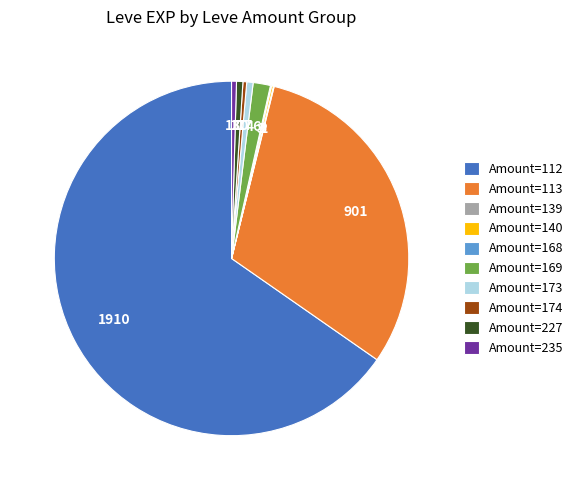

The Amount=169 slice represents 2% of the pie. True or false?

True